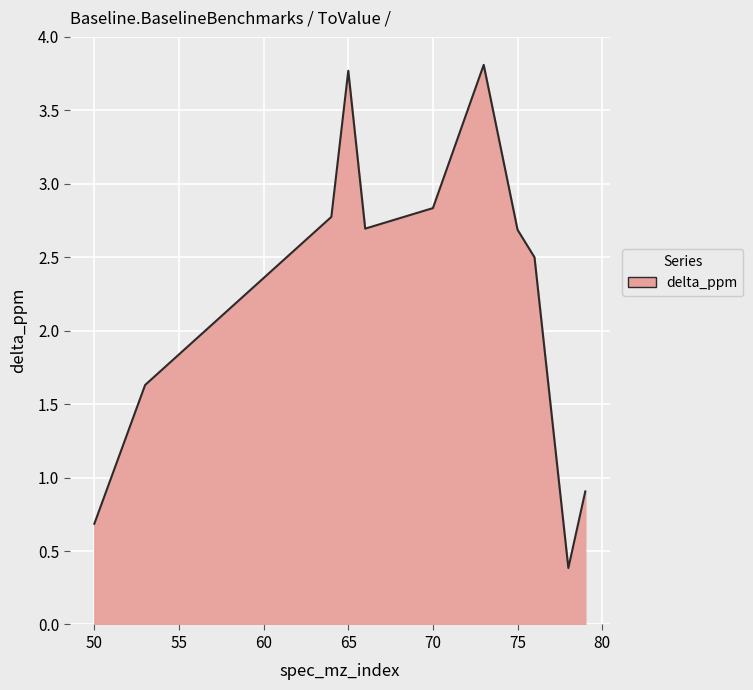

How many lines are shown in the chart?

1